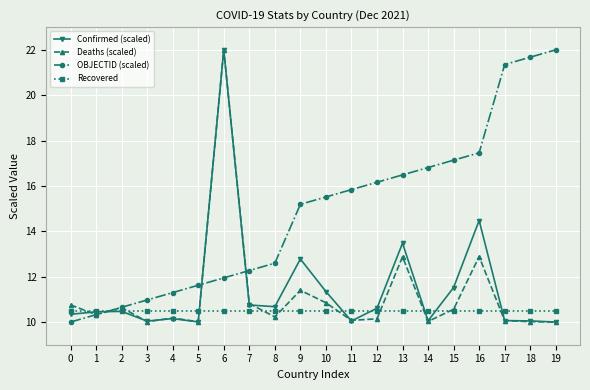

Is it true that OBJECTID (scaled) equals 15.5 at 10?

True